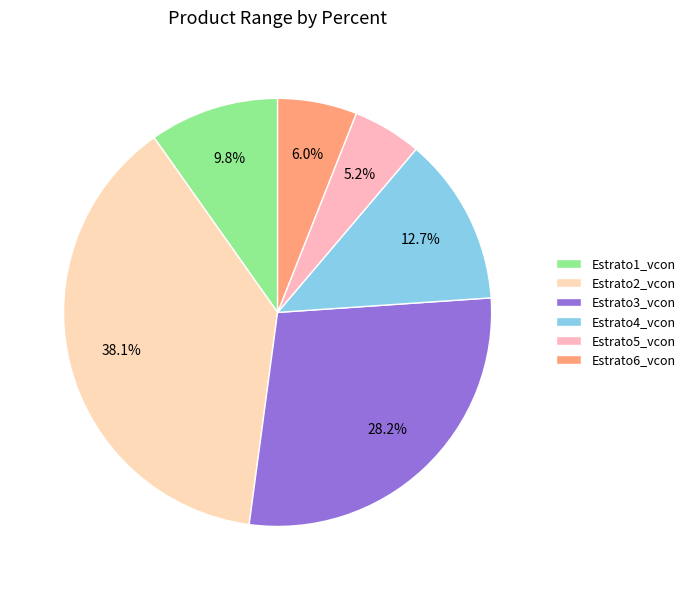

Does any single category account for the majority?

No